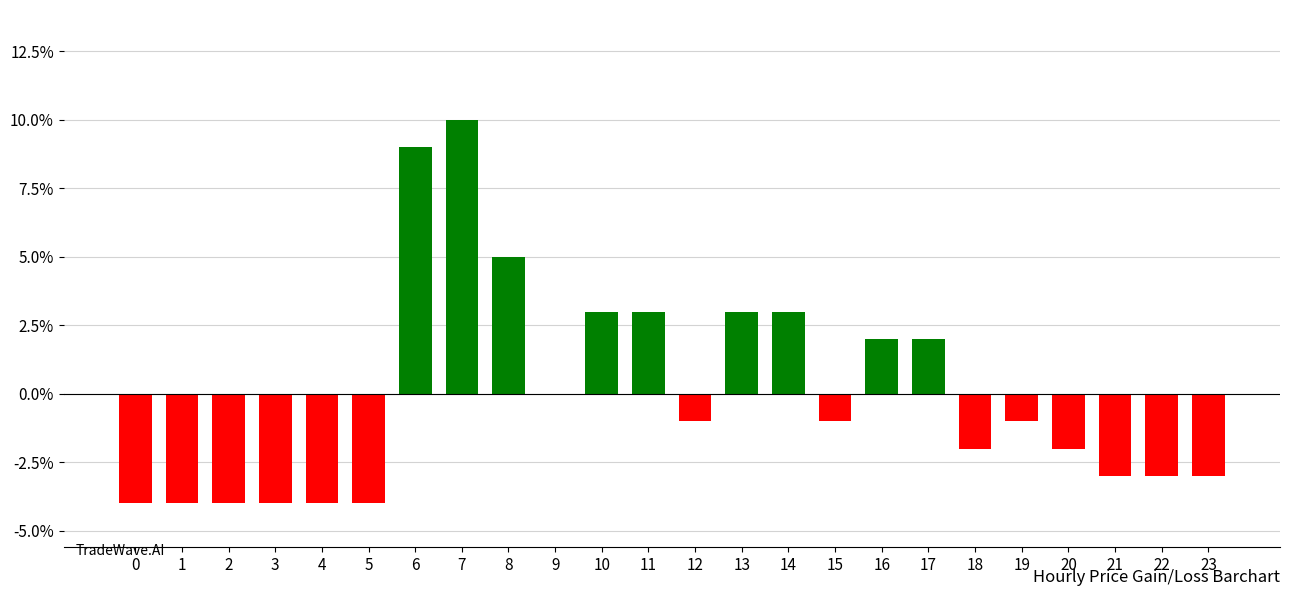

Where does the data first go above 0?

6